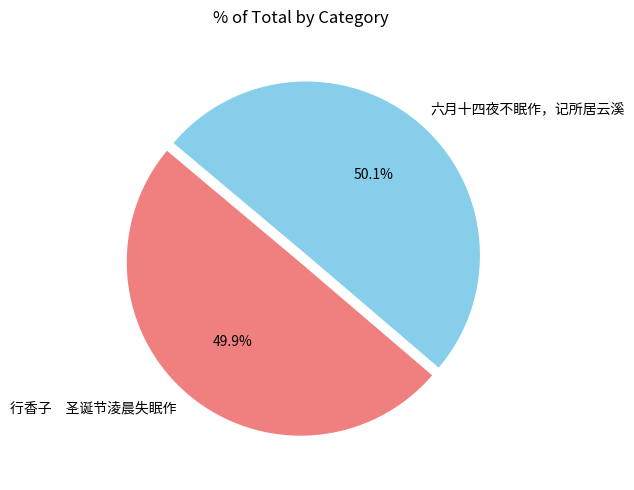

Approximately how many times larger is the value at 行香子 圣诞节淩晨失眠作 compared to 六月十四夜不眠作，记所居云溪?

1.0